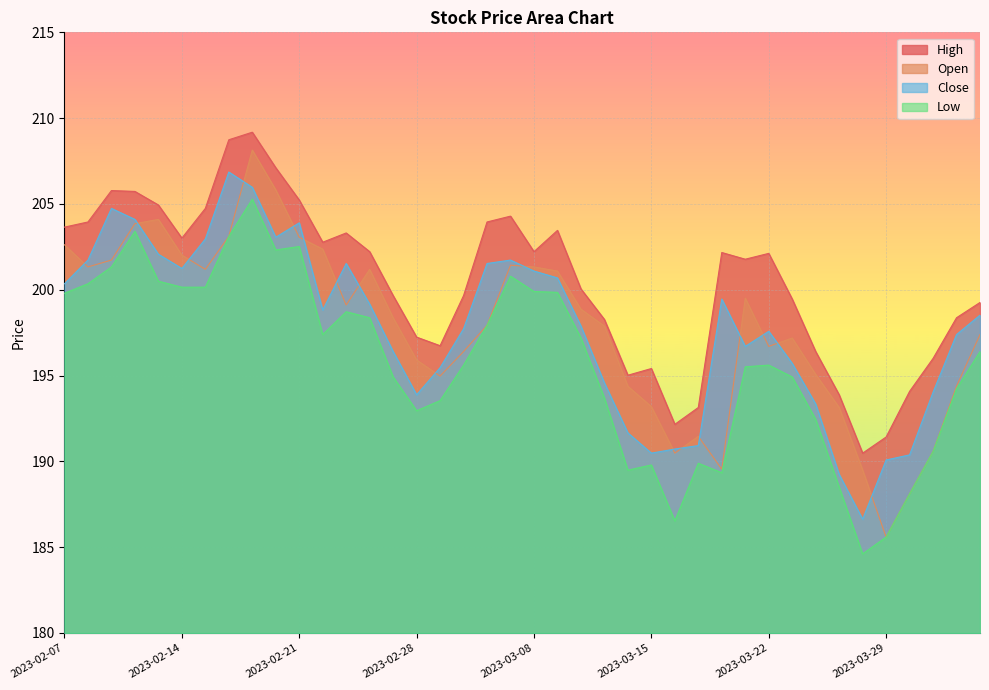

True or false: Close has more than 1 points higher than both neighbors.

True